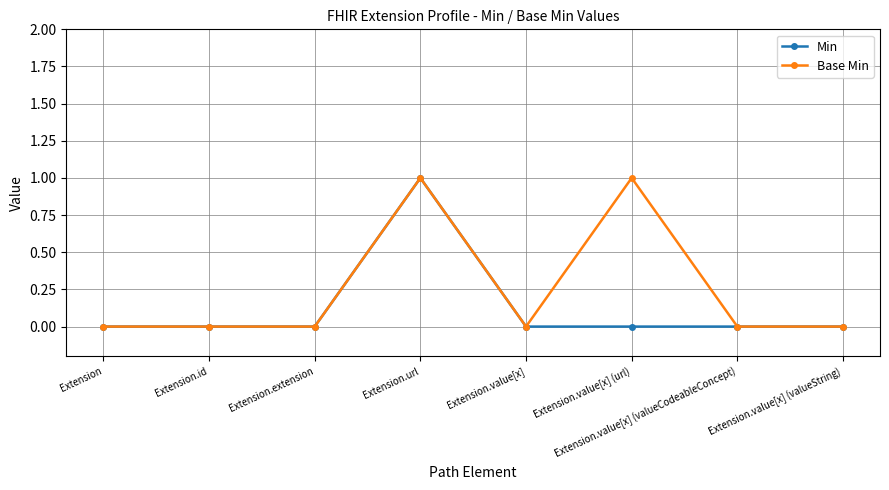

At which label does Min reach its peak?

Extension.url